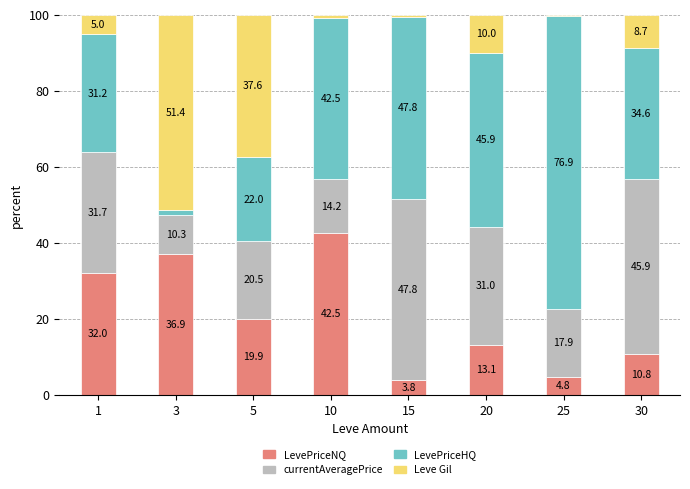

Rank the categories by LevePriceNQ value from highest to lowest.

10, 3, 1, 5, 20, 30, 25, 15